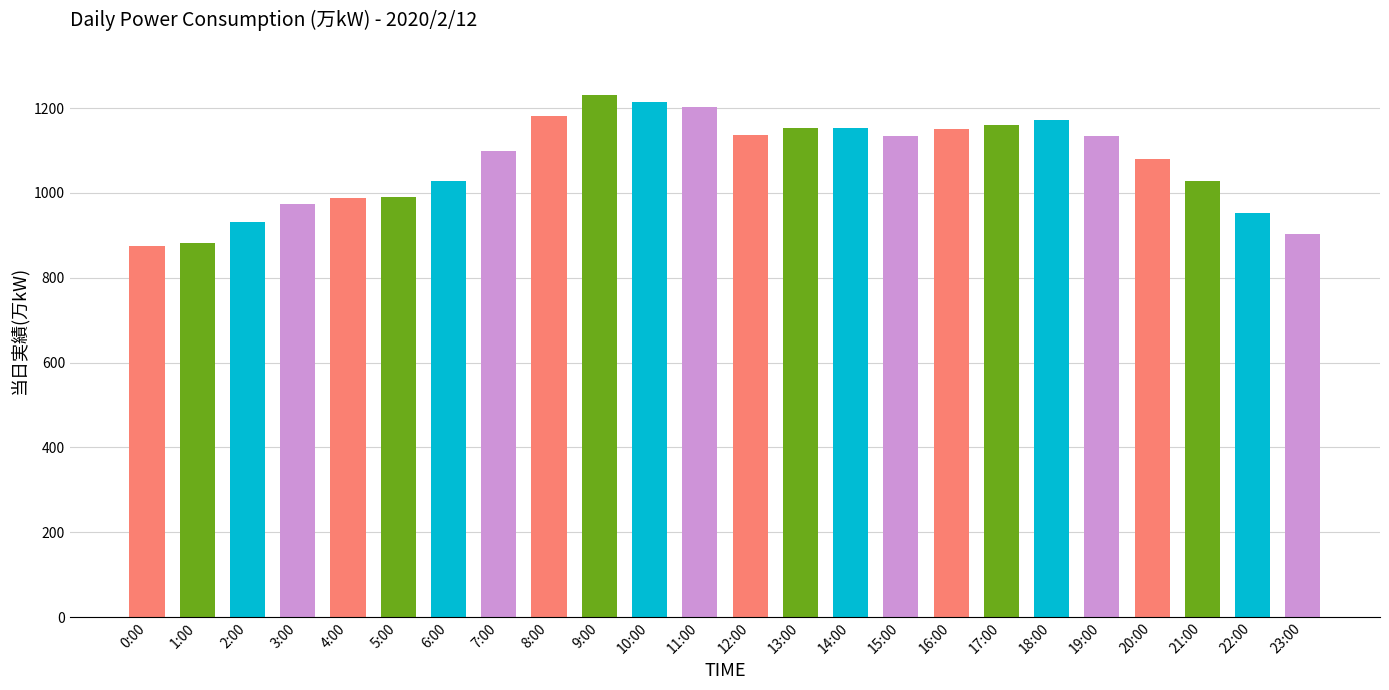

Are the bars grouped side by side (vs. stacked)?

No